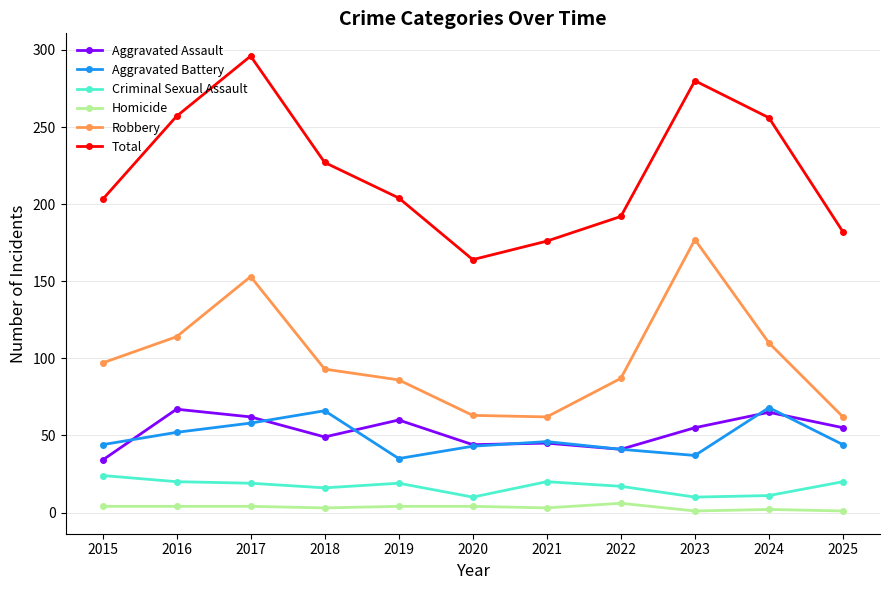

What is the difference between the second highest and minimum values in the Robbery series?

91